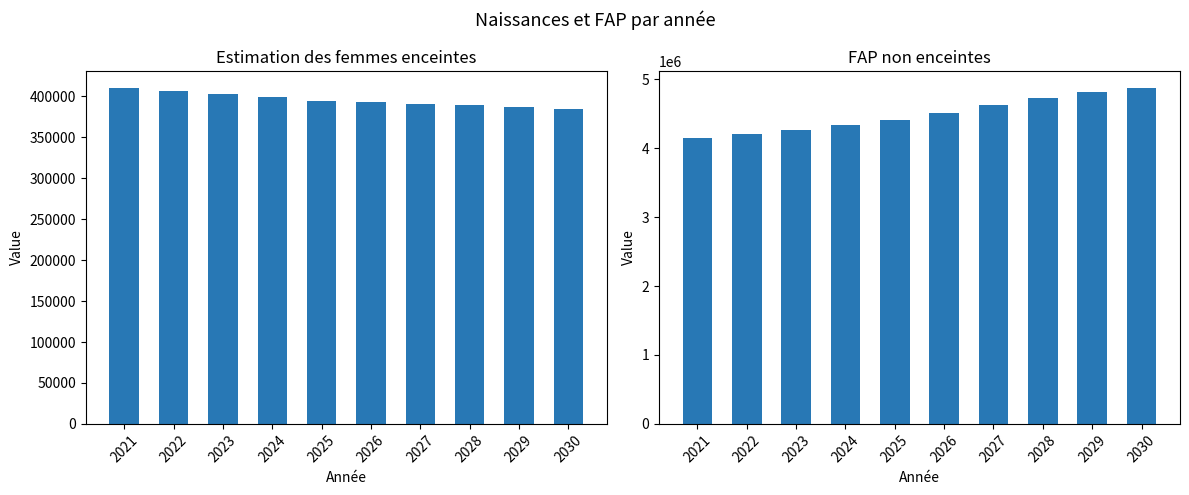

Reading left to right, what are all the values shown in this chart?

Estimation des femmes enceintes: 410557.7	407036.2	403167.0	398980.4	394482.6	392921.1	391134.7	389127.7	386924.7	384549.4
FAP non enceintes: 4149442.3	4204963.8	4263833.0	4333019.6	4415517.4	4511078.9	4619865.3	4729872.3	4819075.3	4876450.6